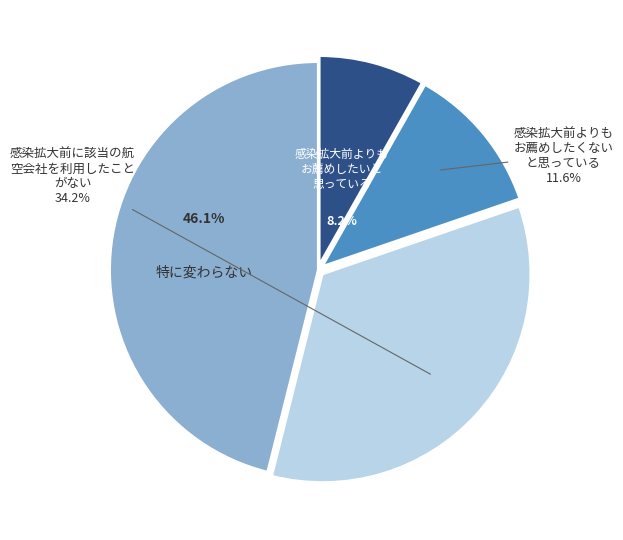

Is there any slice that represents more than half of the pie?

No